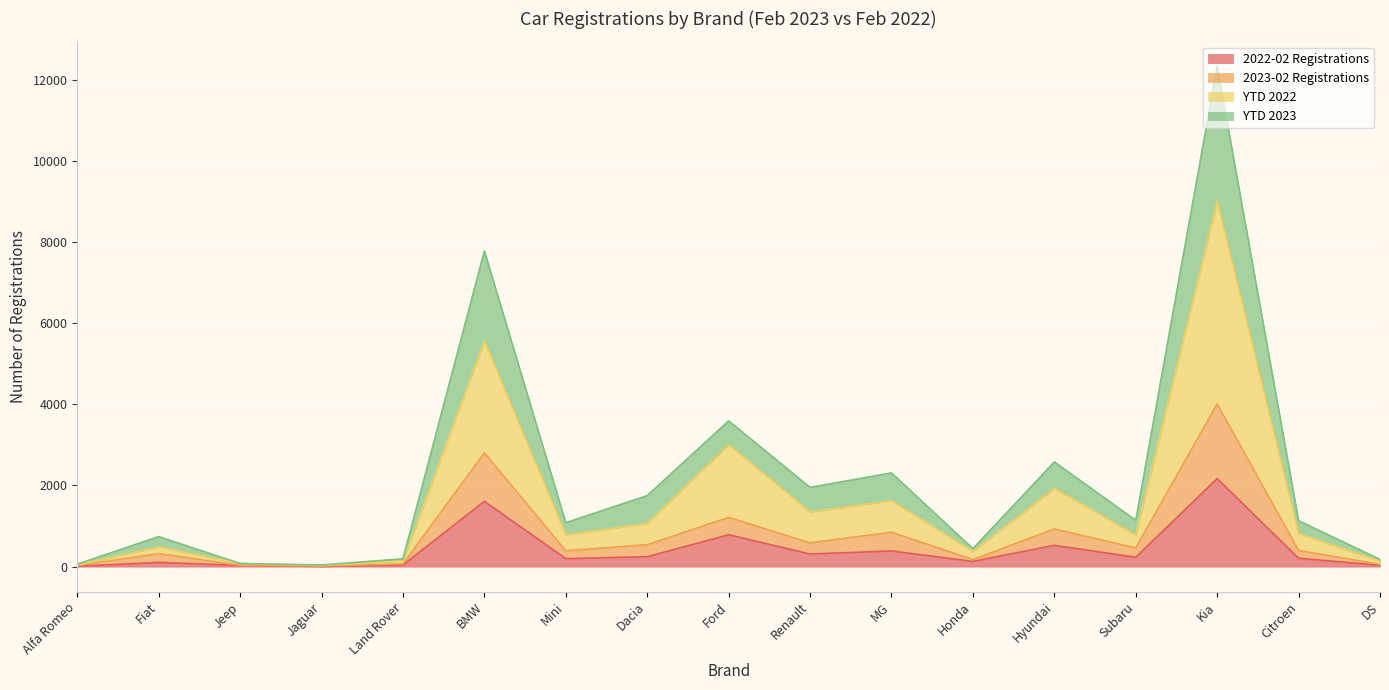

True or false: 2023-02 Registrations has a value of 947 at BMW.

False